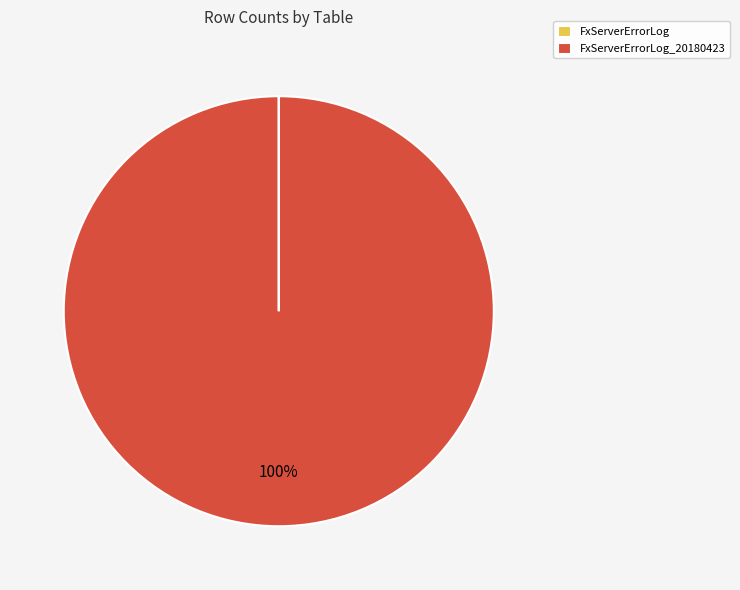

To the nearest percent, what is the average slice percentage?

50%